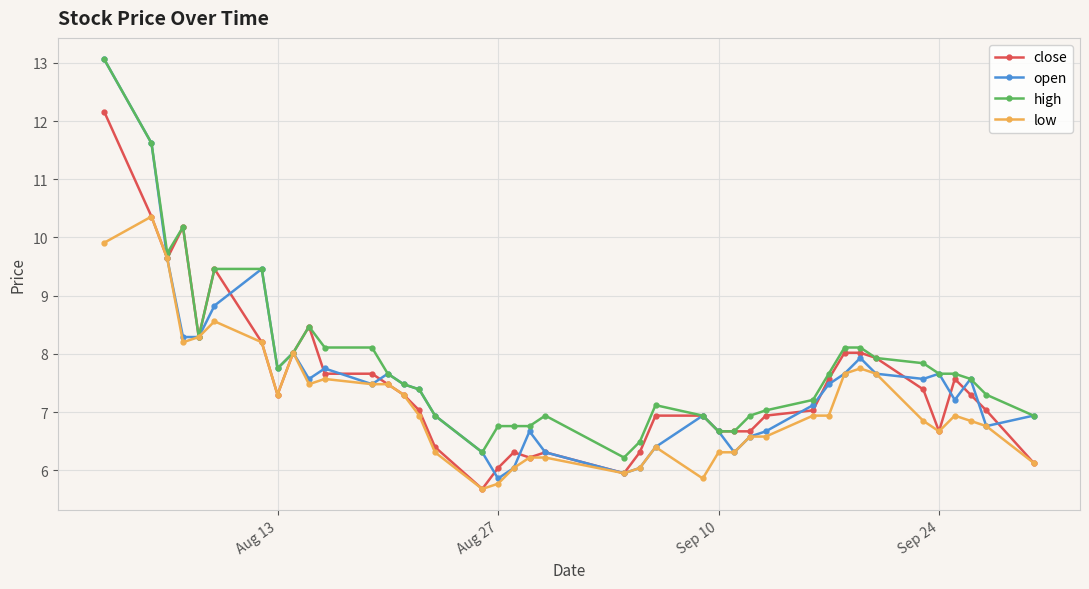

What is the maximum value shown in the chart?

13.1